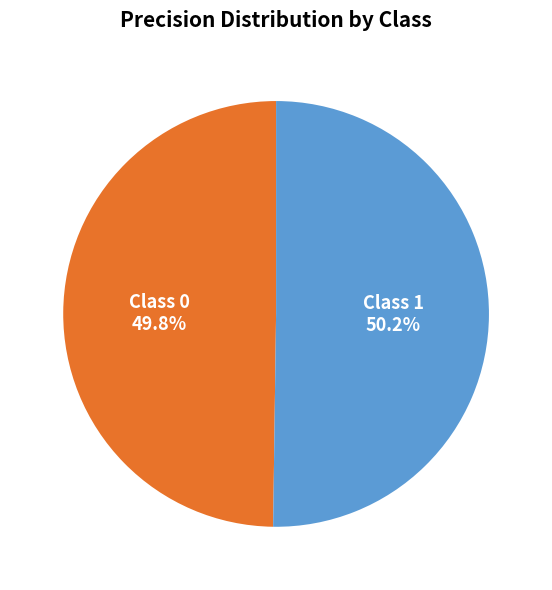

How many segments does this pie chart have?

2